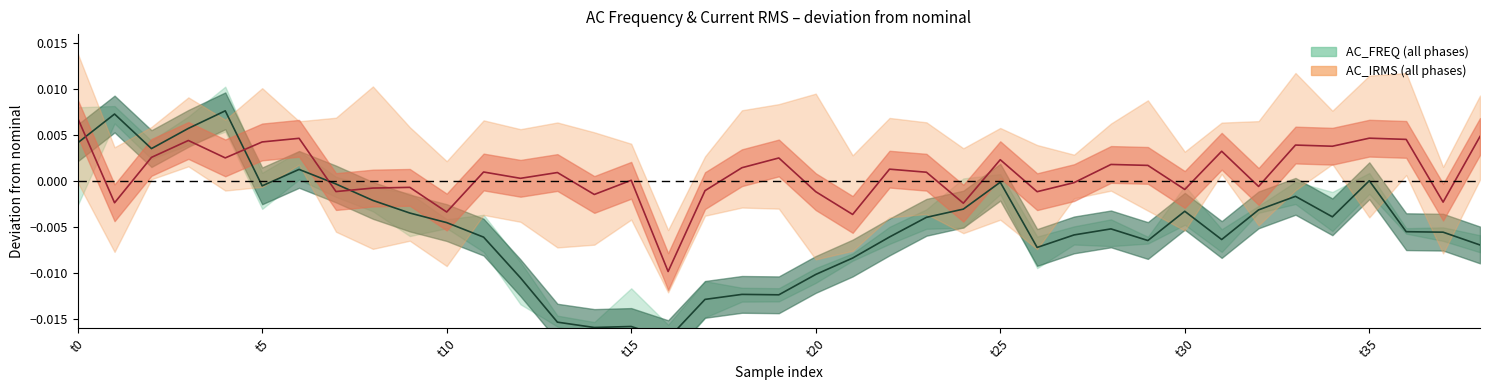

What is the label of the 21st point from the left?

t20